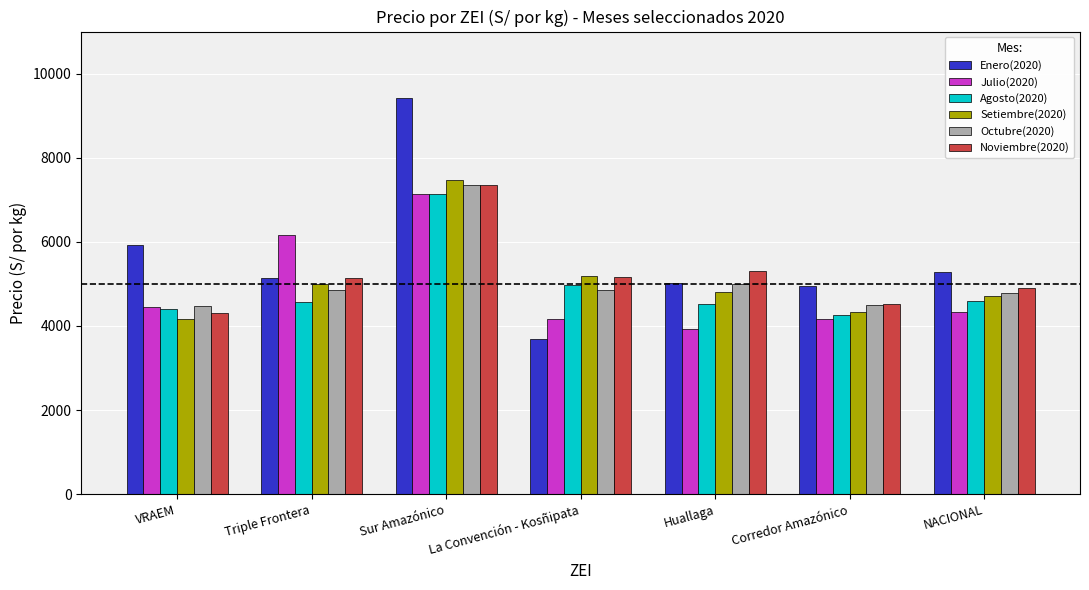

What position from the left is La Convención - Kosñipata?

4